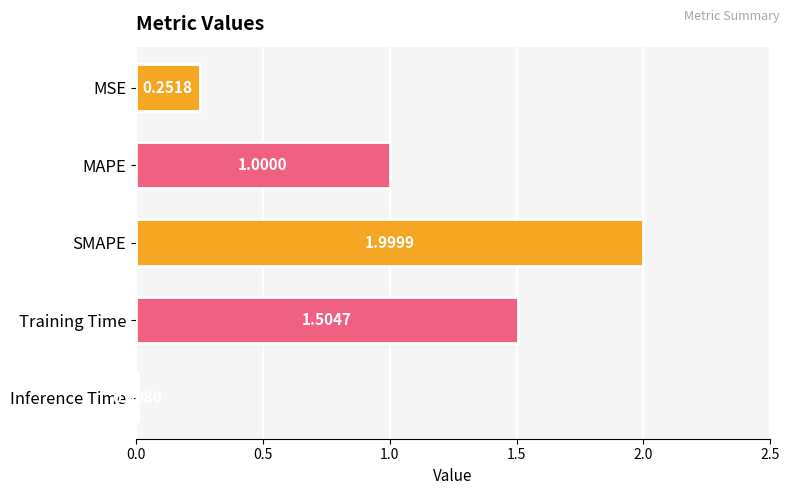

List the labels in order of value, largest first.

SMAPE, Training Time, MAPE, MSE, Inference Time